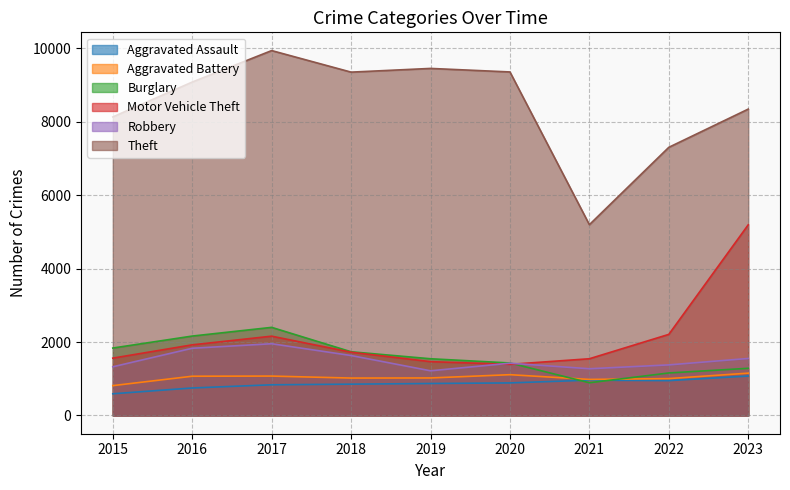

The Robbery series shows 2013 at 2021. True or false?

False